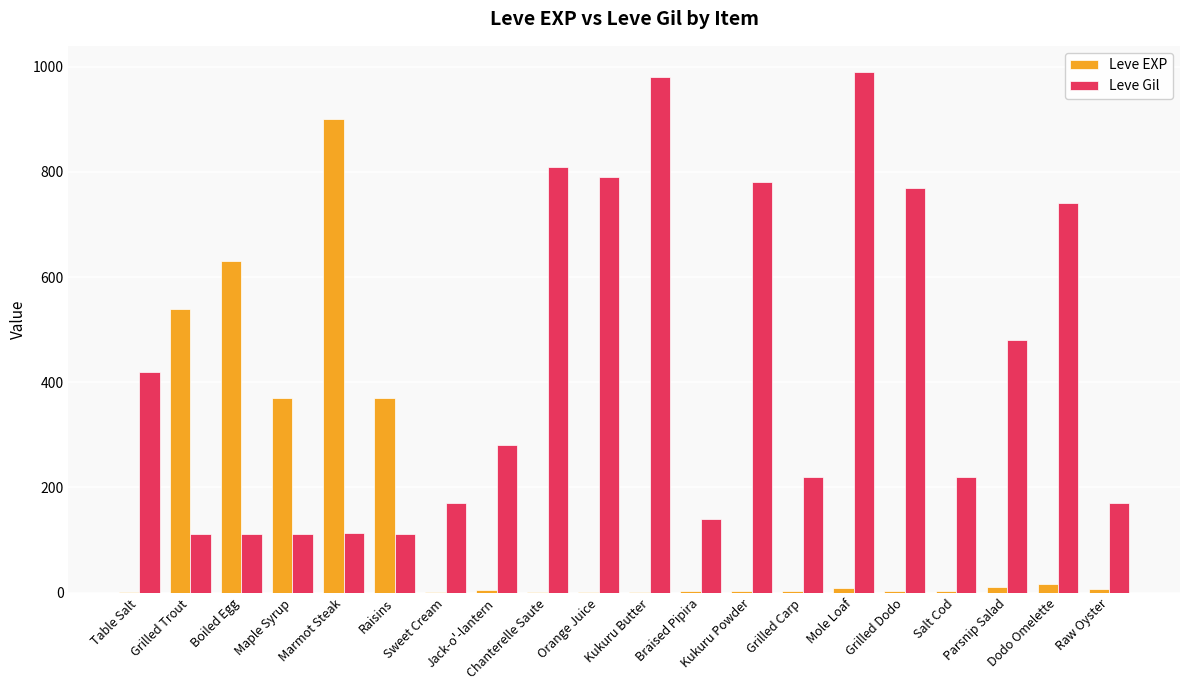

What is the maximum value shown in the chart?

990